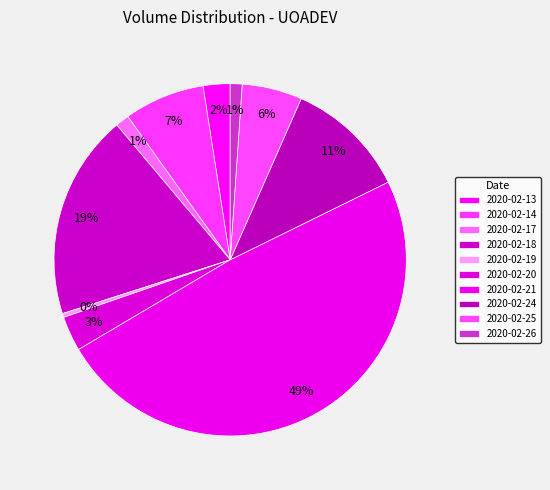

Rank the categories by value from lowest to highest.

2020-02-19, 2020-02-26, 2020-02-17, 2020-02-13, 2020-02-20, 2020-02-25, 2020-02-14, 2020-02-24, 2020-02-18, 2020-02-21